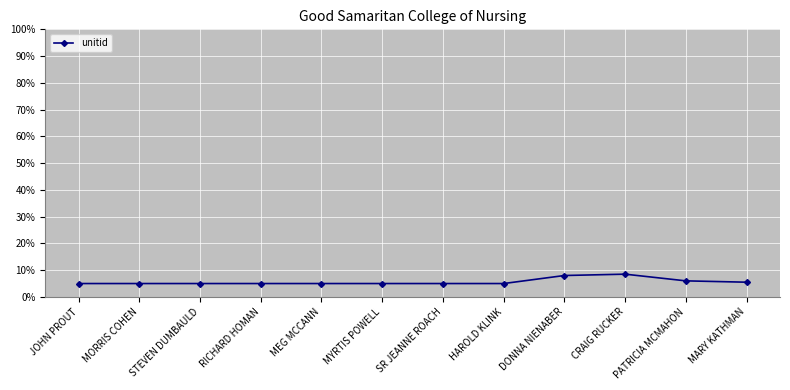

What is the value of the 10th point from the left?

8.5